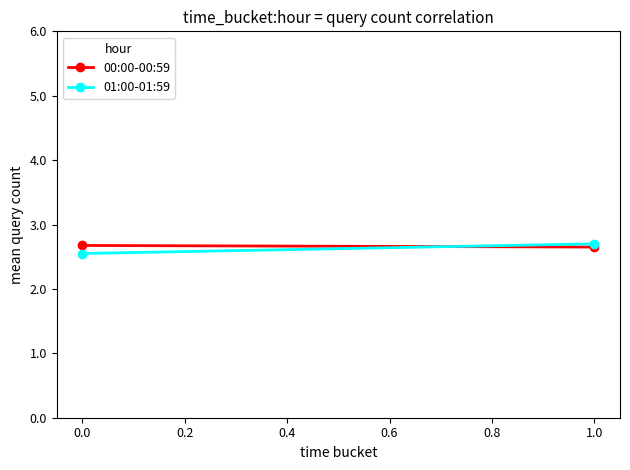

The value of 00:00-00:59 at 1.0 is 2.6. True or false?

True